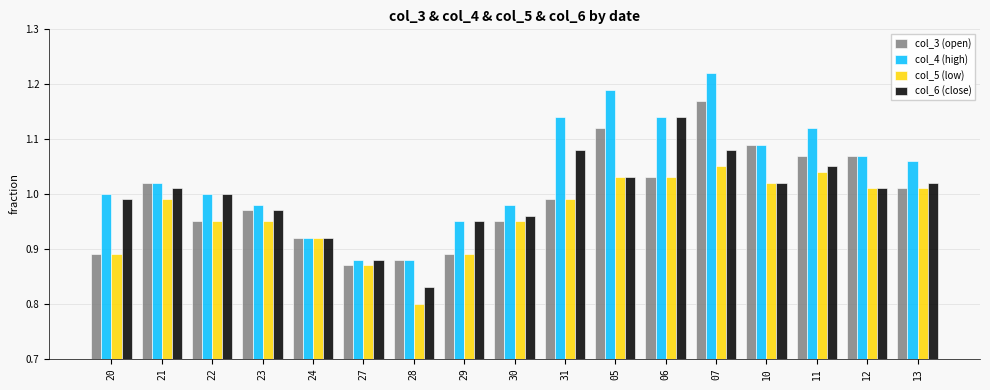

Which series has the widest spread of values?

col_4 (high)